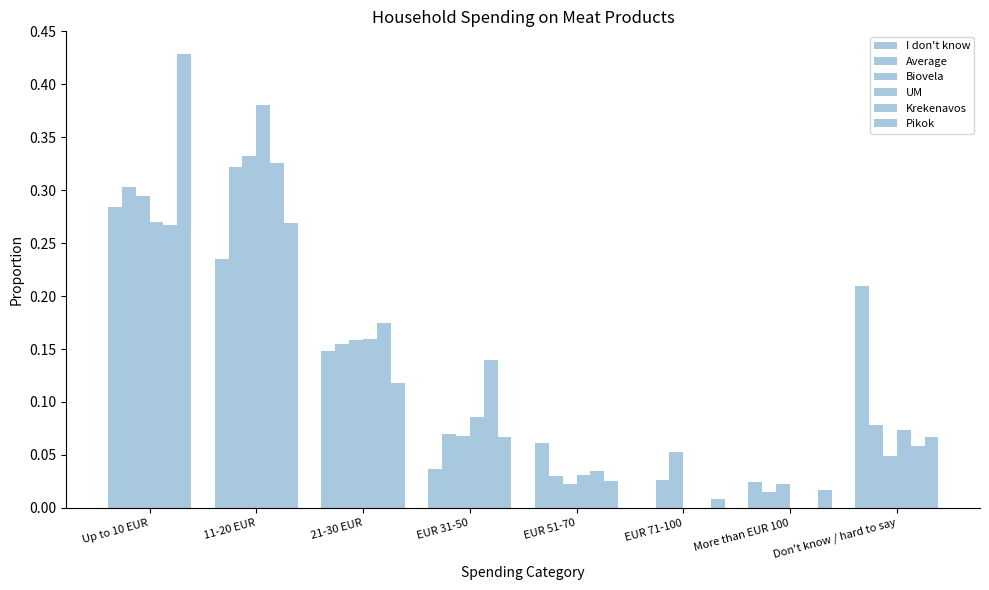

What is the difference between the second highest and second lowest values in the UM series?

0.3